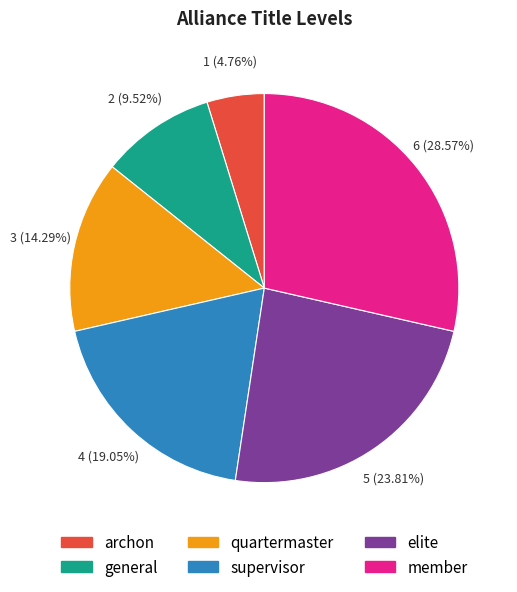

Is it true that elite is 30% of the pie?

False